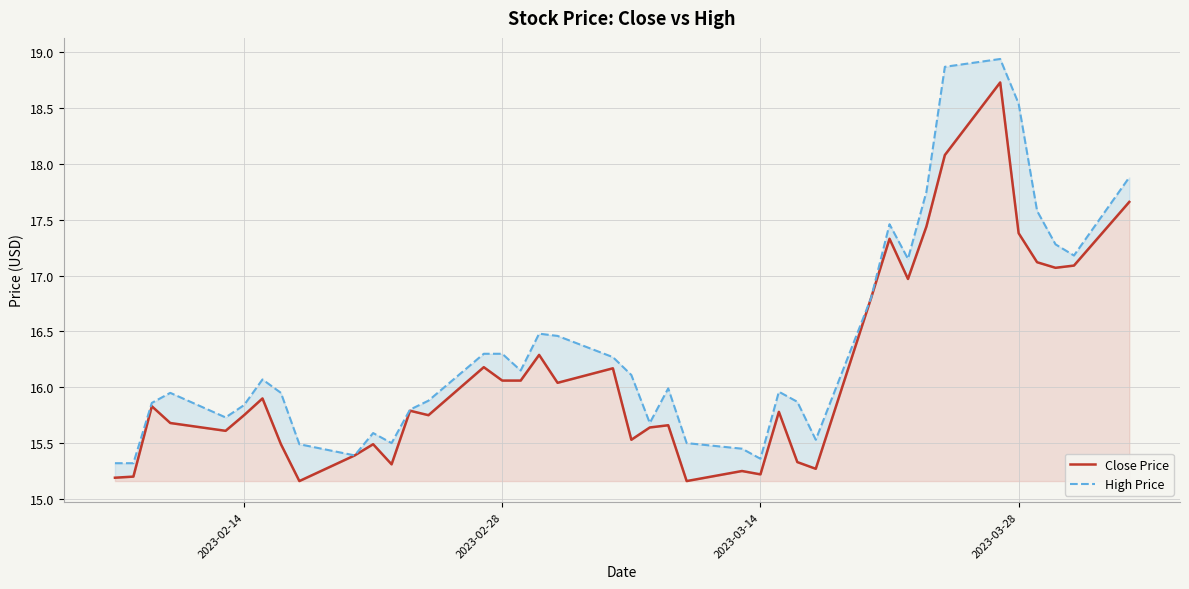

How many data points does each series have?

40